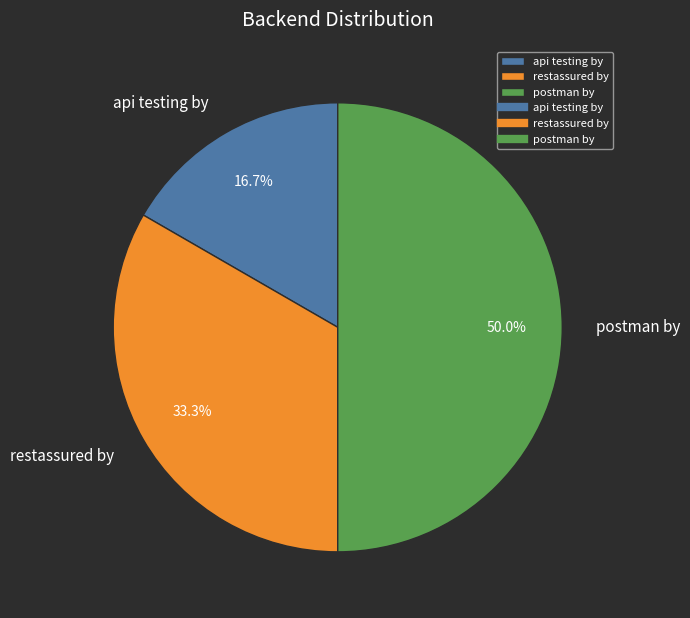

Which category has the biggest portion of the pie?

postman by